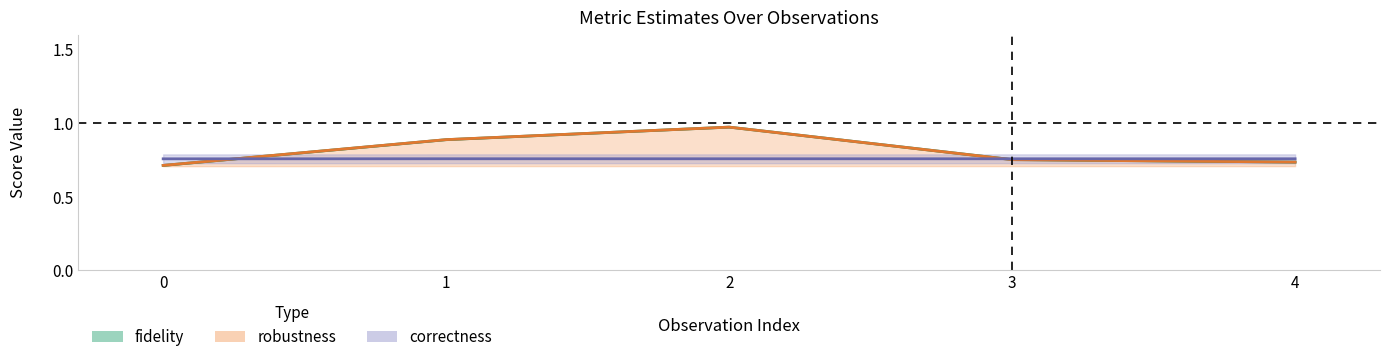

What is the difference between the highest and lowest values at 1?

0.1